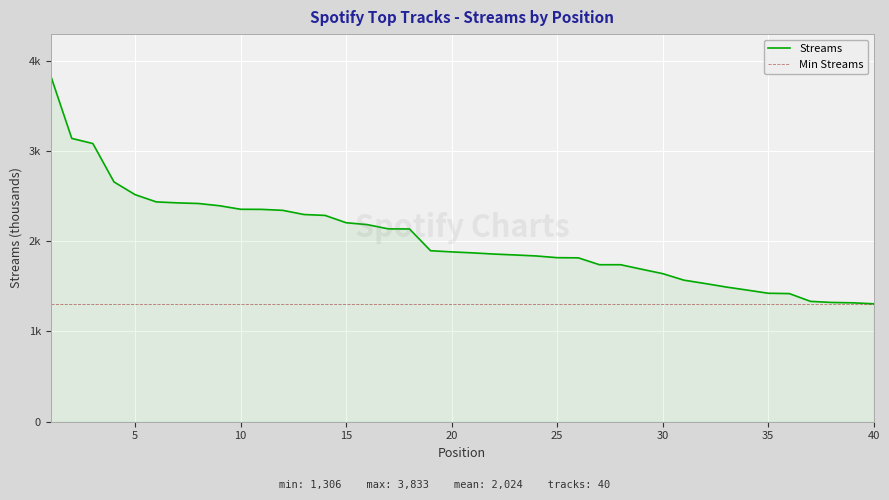

The chart shows a value of 2515 at 5. True or false?

True